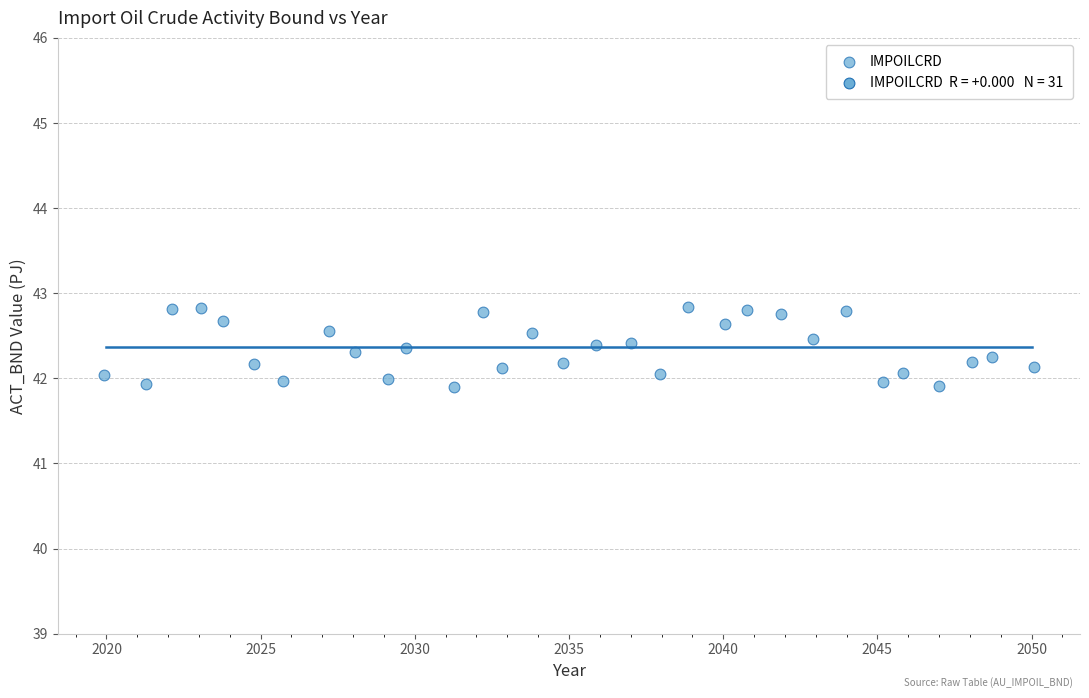

What is the range of X values (max minus min)?

30.1